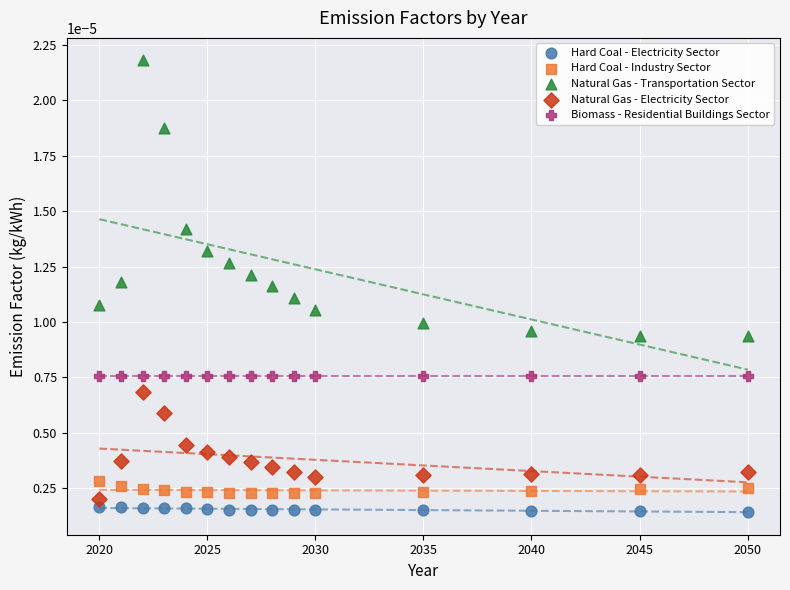

What are all the series names shown in the legend?

Hard Coal - Electricity Sector, Hard Coal - Industry Sector, Natural Gas - Transportation Sector, Natural Gas - Electricity Sector, Biomass - Residential Buildings Sector